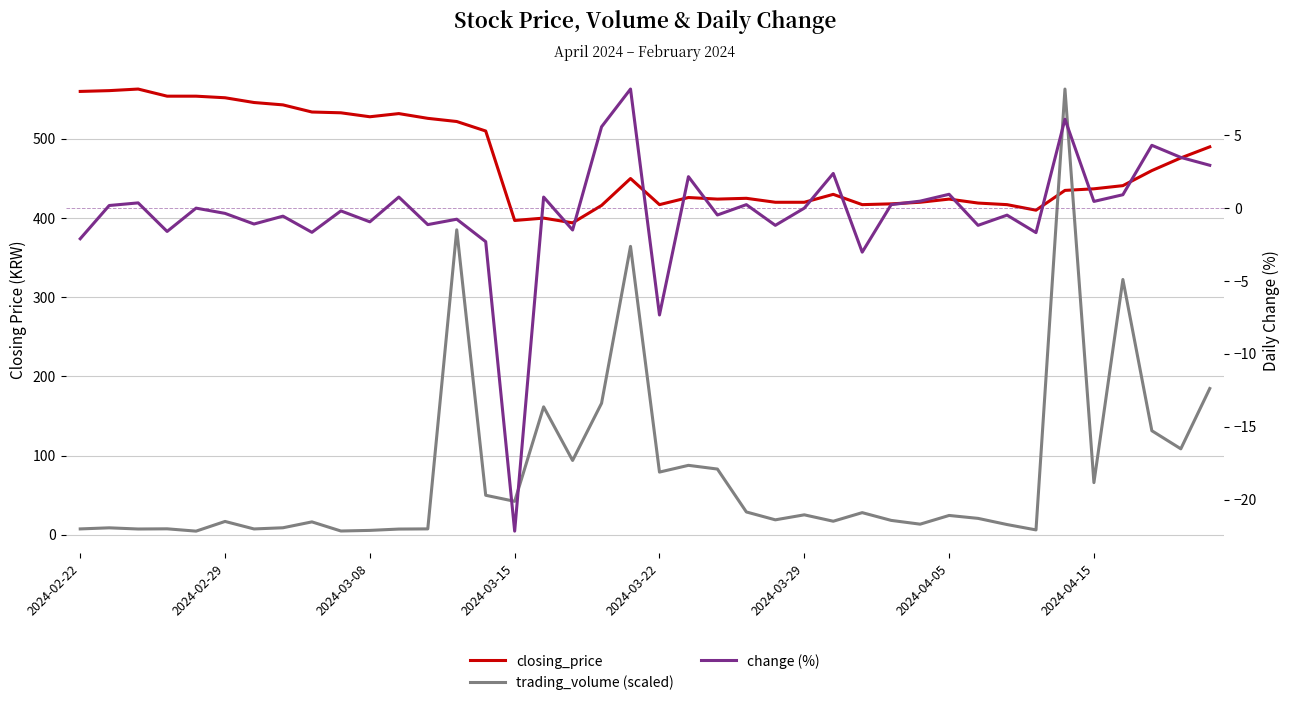

True or false: closing_price has more than 1 points higher than both neighbors.

True